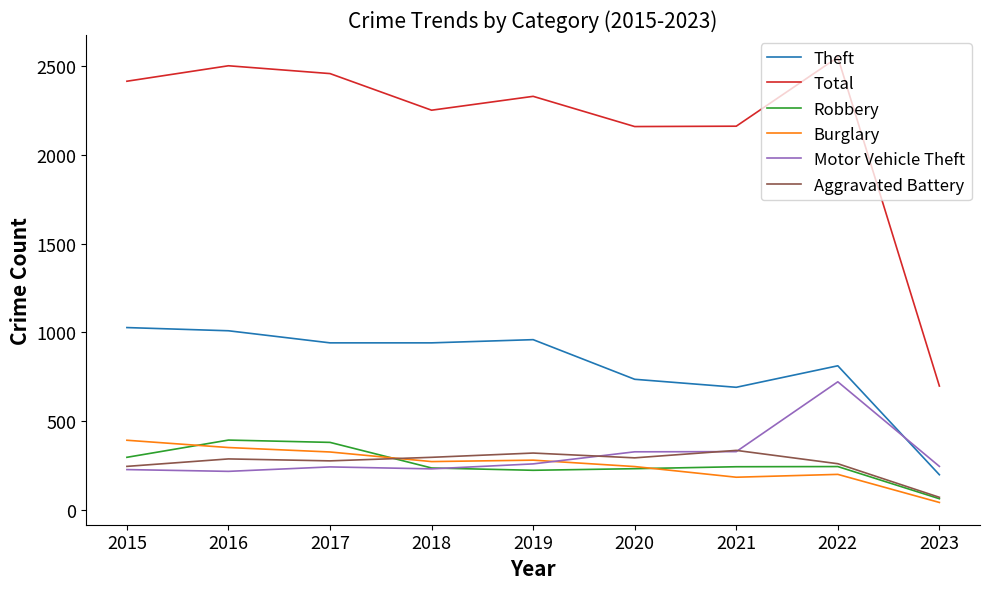

The Burglary series shows 162 at 2018. True or false?

False